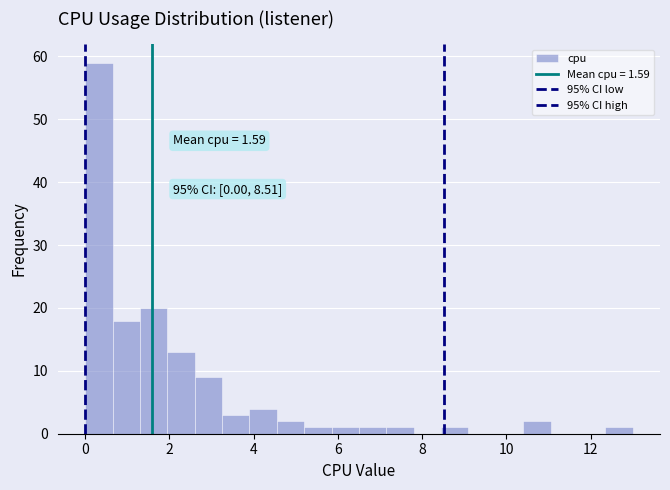

Around what value on the x-axis is the tallest bar? Give the approximate position of its centre, as read against the axis.

0.4